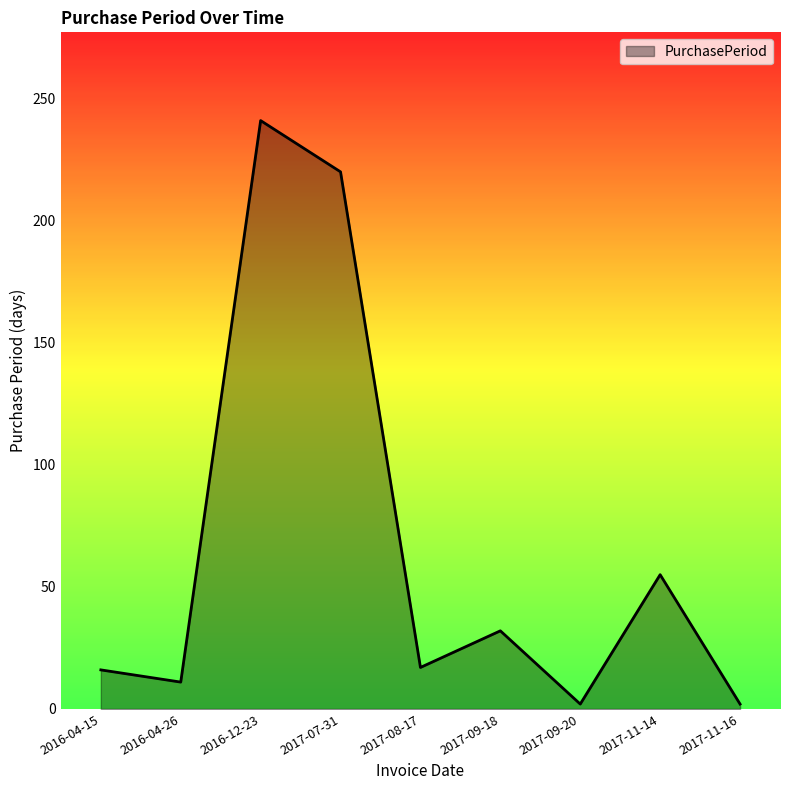

True or false: the data has more than 0 interior local peaks.

True